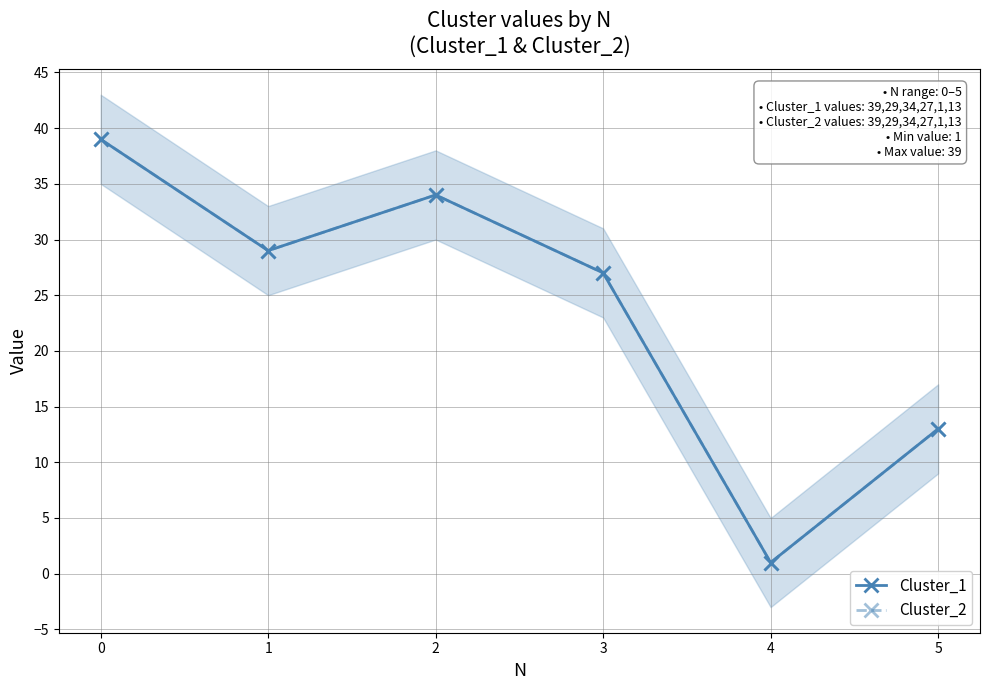

How many values in the Cluster_2 series are below 29?

3